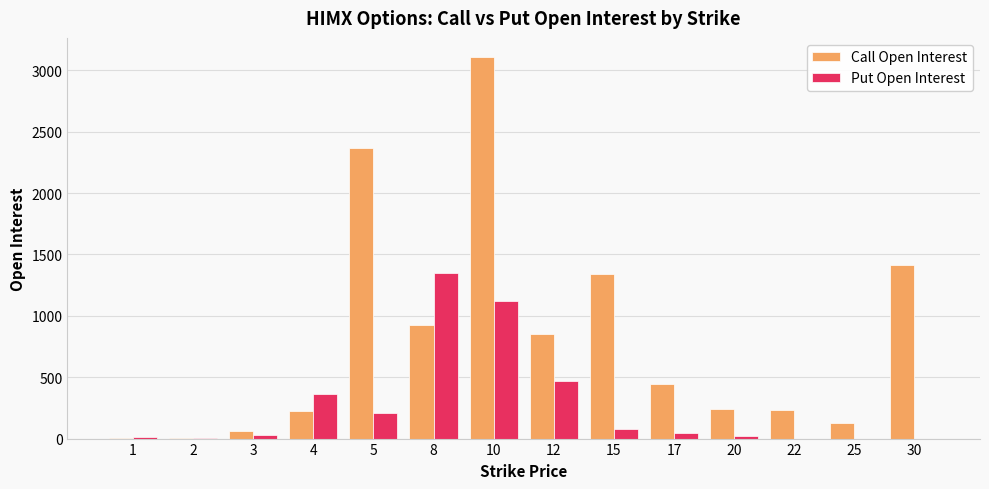

What are all the series names shown in the legend?

Call Open Interest, Put Open Interest